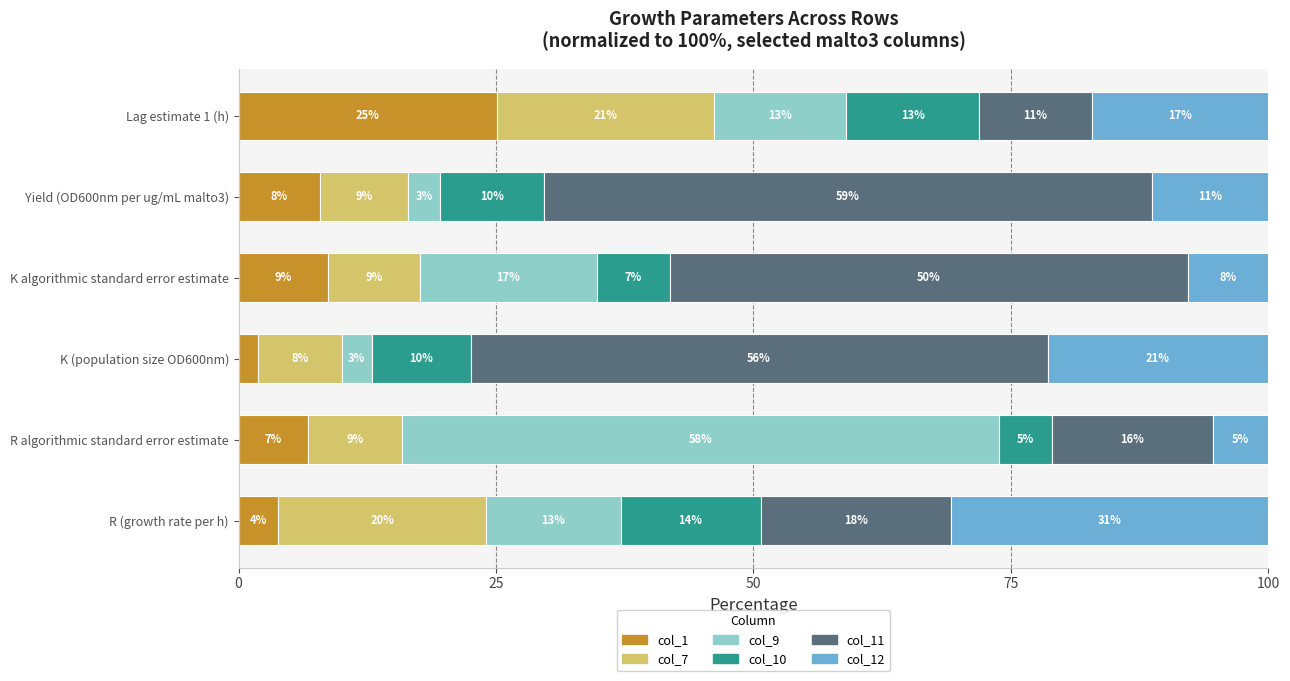

What are all the series names shown in the legend?

col_1, col_7, col_9, col_10, col_11, col_12